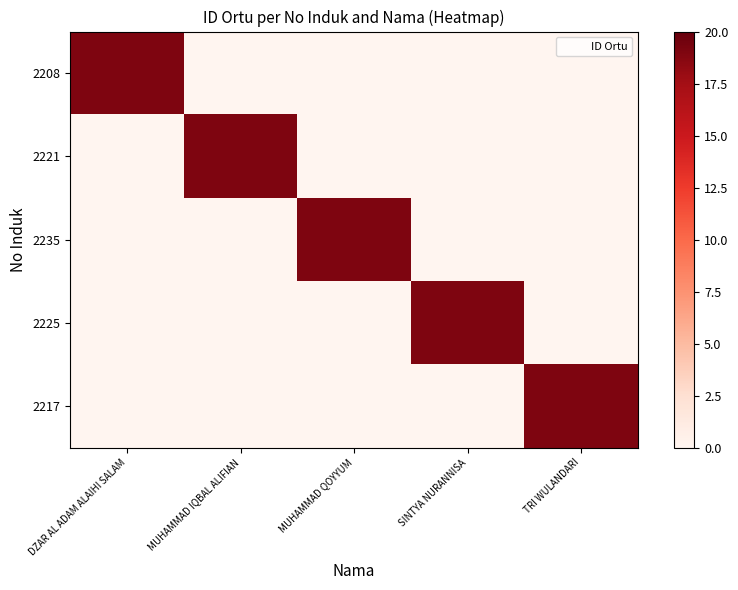

Reading right to left, extract all data points from this chart.

2208: TRI WULANDARI=0	SINTYA NURANNISA=0	MUHAMMAD QOYYUM=0	MUHAMMAD IQBAL ALIFIAN=0	DZAR AL ADAM ALAIHI SALAM=19
2221: TRI WULANDARI=0	SINTYA NURANNISA=0	MUHAMMAD QOYYUM=0	MUHAMMAD IQBAL ALIFIAN=19	DZAR AL ADAM ALAIHI SALAM=0
2235: TRI WULANDARI=0	SINTYA NURANNISA=0	MUHAMMAD QOYYUM=19	MUHAMMAD IQBAL ALIFIAN=0	DZAR AL ADAM ALAIHI SALAM=0
2225: TRI WULANDARI=0	SINTYA NURANNISA=19	MUHAMMAD QOYYUM=0	MUHAMMAD IQBAL ALIFIAN=0	DZAR AL ADAM ALAIHI SALAM=0
2217: TRI WULANDARI=19	SINTYA NURANNISA=0	MUHAMMAD QOYYUM=0	MUHAMMAD IQBAL ALIFIAN=0	DZAR AL ADAM ALAIHI SALAM=0